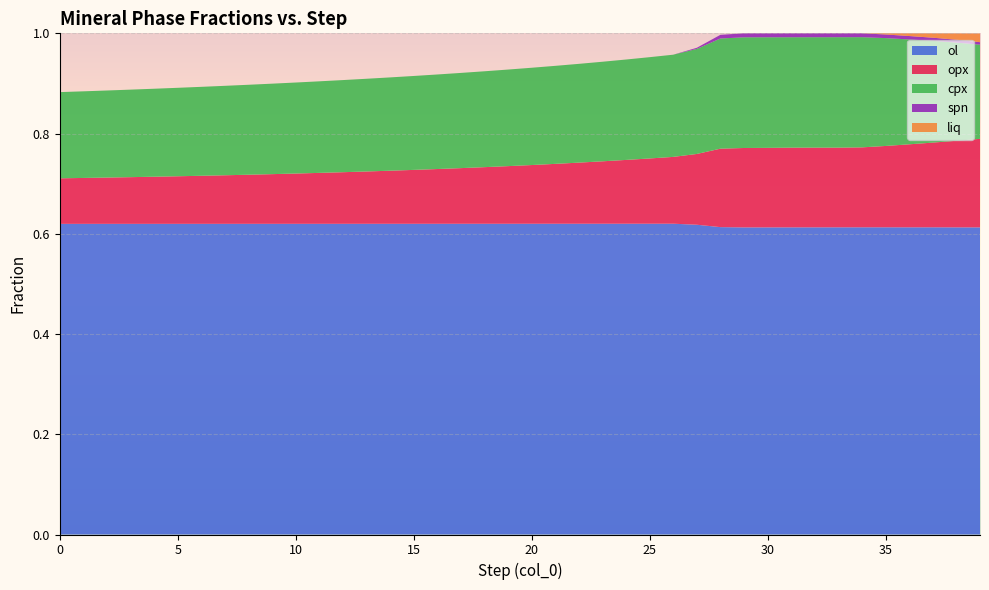

Reading right to left, list all the values displayed in this chart.

opx: 39=0.2	38=0.2	37=0.2	36=0.2	35=0.2	34=0.2	33=0.2	32=0.2	31=0.2	30=0.2	29=0.2	28=0.2	27=0.1	26=0.1	25=0.1	24=0.1	23=0.1	22=0.1	21=0.1	20=0.1	19=0.1	18=0.1	17=0.1	16=0.1	15=0.1	14=0.1	13=0.1	12=0.1	11=0.1	10=0.1	9=0.1	8=0.1	7=0.1	6=0.1	5=0.1	4=0.1	3=0.1	2=0.1	1=0.1	0=0.1
ol: 39=0.6	38=0.6	37=0.6	36=0.6	35=0.6	34=0.6	33=0.6	32=0.6	31=0.6	30=0.6	29=0.6	28=0.6	27=0.6	26=0.6	25=0.6	24=0.6	23=0.6	22=0.6	21=0.6	20=0.6	19=0.6	18=0.6	17=0.6	16=0.6	15=0.6	14=0.6	13=0.6	12=0.6	11=0.6	10=0.6	9=0.6	8=0.6	7=0.6	6=0.6	5=0.6	4=0.6	3=0.6	2=0.6	1=0.6	0=0.6
cpx: 39=0.2	38=0.2	37=0.2	36=0.2	35=0.2	34=0.2	33=0.2	32=0.2	31=0.2	30=0.2	29=0.2	28=0.2	27=0.2	26=0.2	25=0.2	24=0.2	23=0.2	22=0.2	21=0.2	20=0.2	19=0.2	18=0.2	17=0.2	16=0.2	15=0.2	14=0.2	13=0.2	12=0.2	11=0.2	10=0.2	9=0.2	8=0.2	7=0.2	6=0.2	5=0.2	4=0.2	3=0.2	2=0.2	1=0.2	0=0.2
liq: 39=0.0	38=0.0	37=0.0	36=0.0	35=0.0	34=0.0	33=0.0	32=0.0	31=0.0	30=0.0	29=0.0	28=0.0	27=0.0	26=0.0	25=0.0	24=0.0	23=0.0	22=0.0	21=0.0	20=0.0	19=0.0	18=0.0	17=0.0	16=0.0	15=0.0	14=0.0	13=0.0	12=0.0	11=0.0	10=0.0	9=0.0	8=0.0	7=0.0	6=0.0	5=0.0	4=0.0	3=0.0	2=0.0	1=0.0	0=0.0
spn: 39=0.0	38=0.0	37=0.0	36=0.0	35=0.0	34=0.0	33=0.0	32=0.0	31=0.0	30=0.0	29=0.0	28=0.0	27=0.0	26=0.0	25=0.0	24=0.0	23=0.0	22=0.0	21=0.0	20=0.0	19=0.0	18=0.0	17=0.0	16=0.0	15=0.0	14=0.0	13=0.0	12=0.0	11=0.0	10=0.0	9=0.0	8=0.0	7=0.0	6=0.0	5=0.0	4=0.0	3=0.0	2=0.0	1=0.0	0=0.0